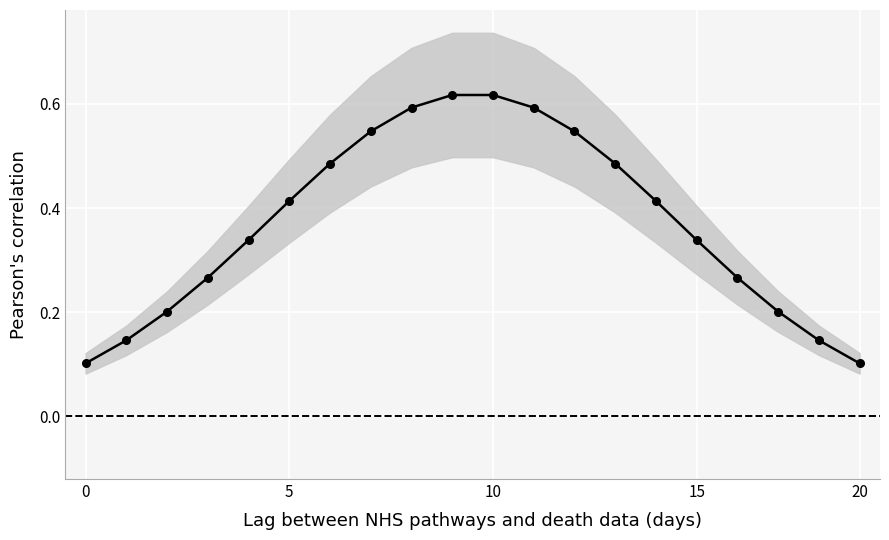

True or false: the data has more than 1 interior local peaks.

False